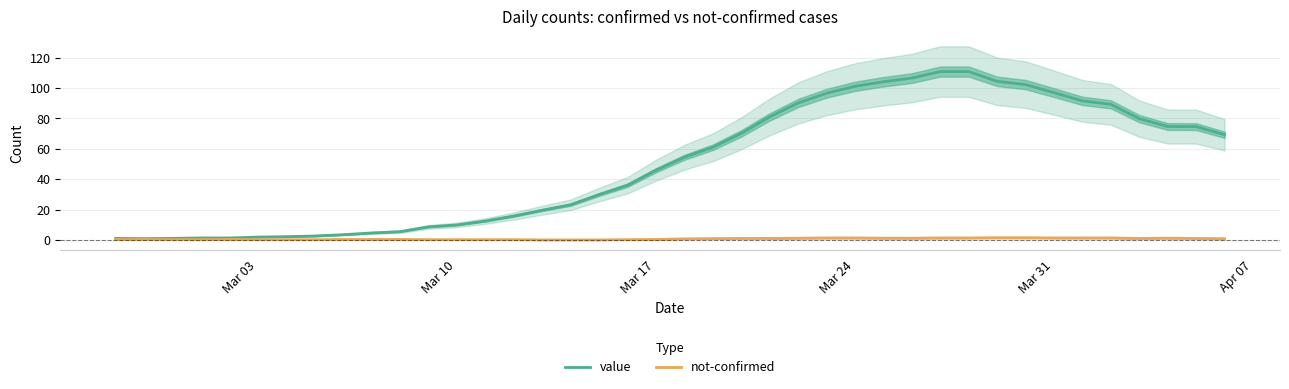

Which series changed the most between Mar 03 and Mar 31?

value